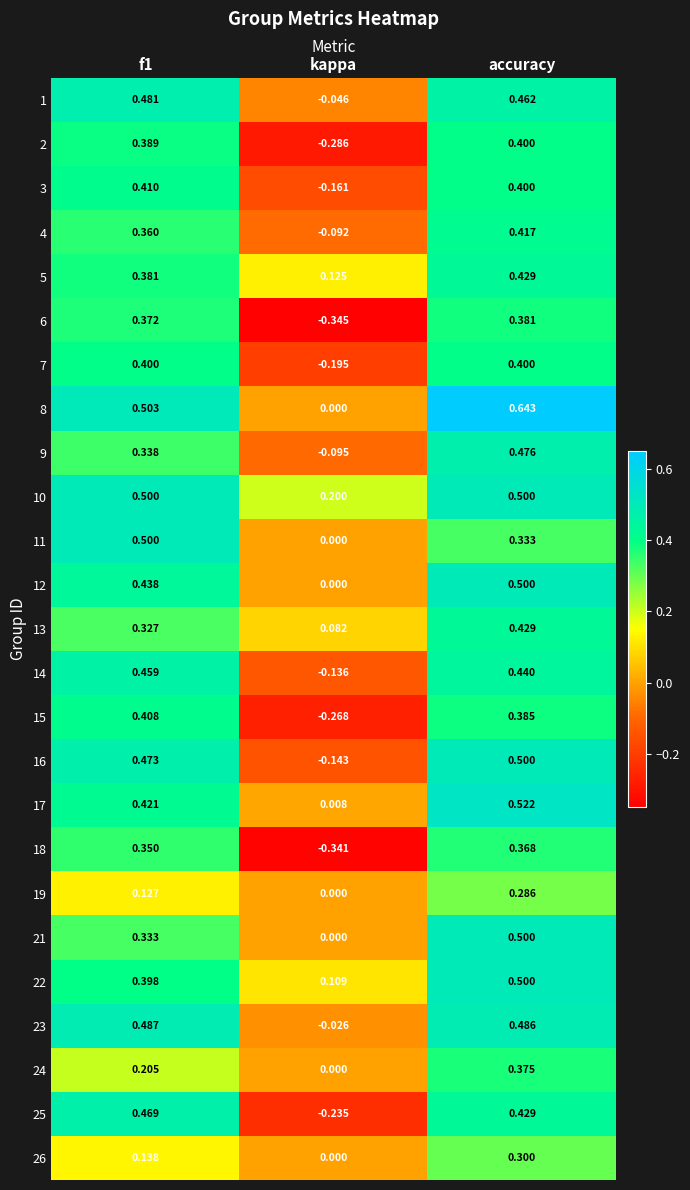

Is it true that 11 equals 0.3 at accuracy?

True